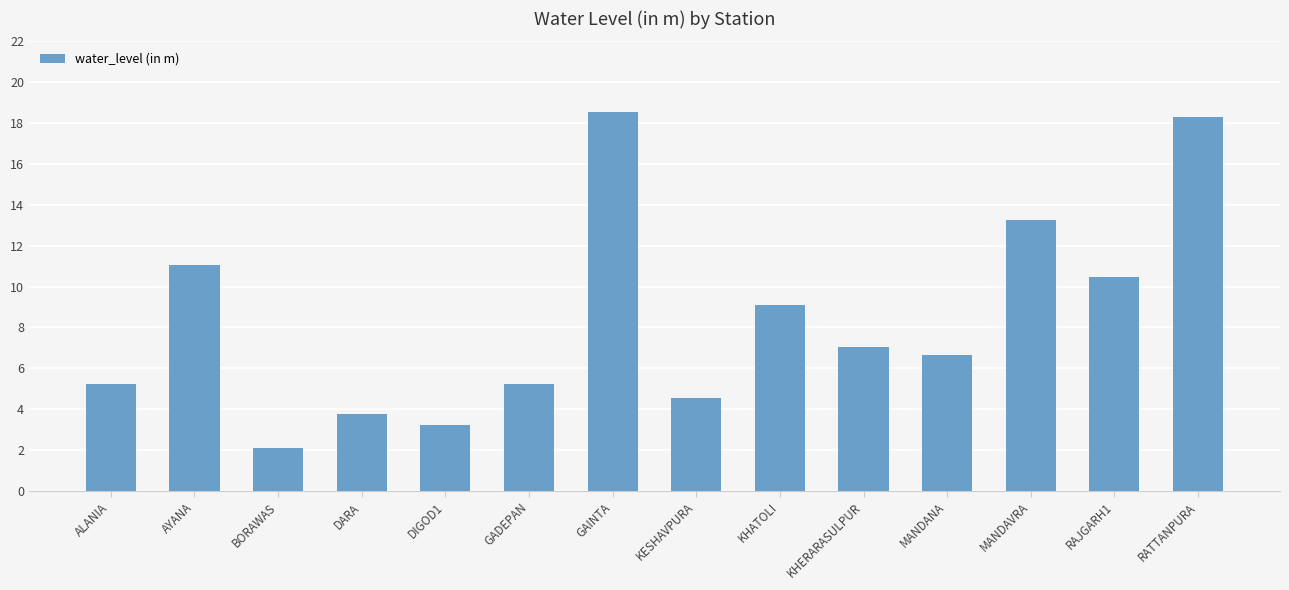

Read the value at AYANA.

11.1